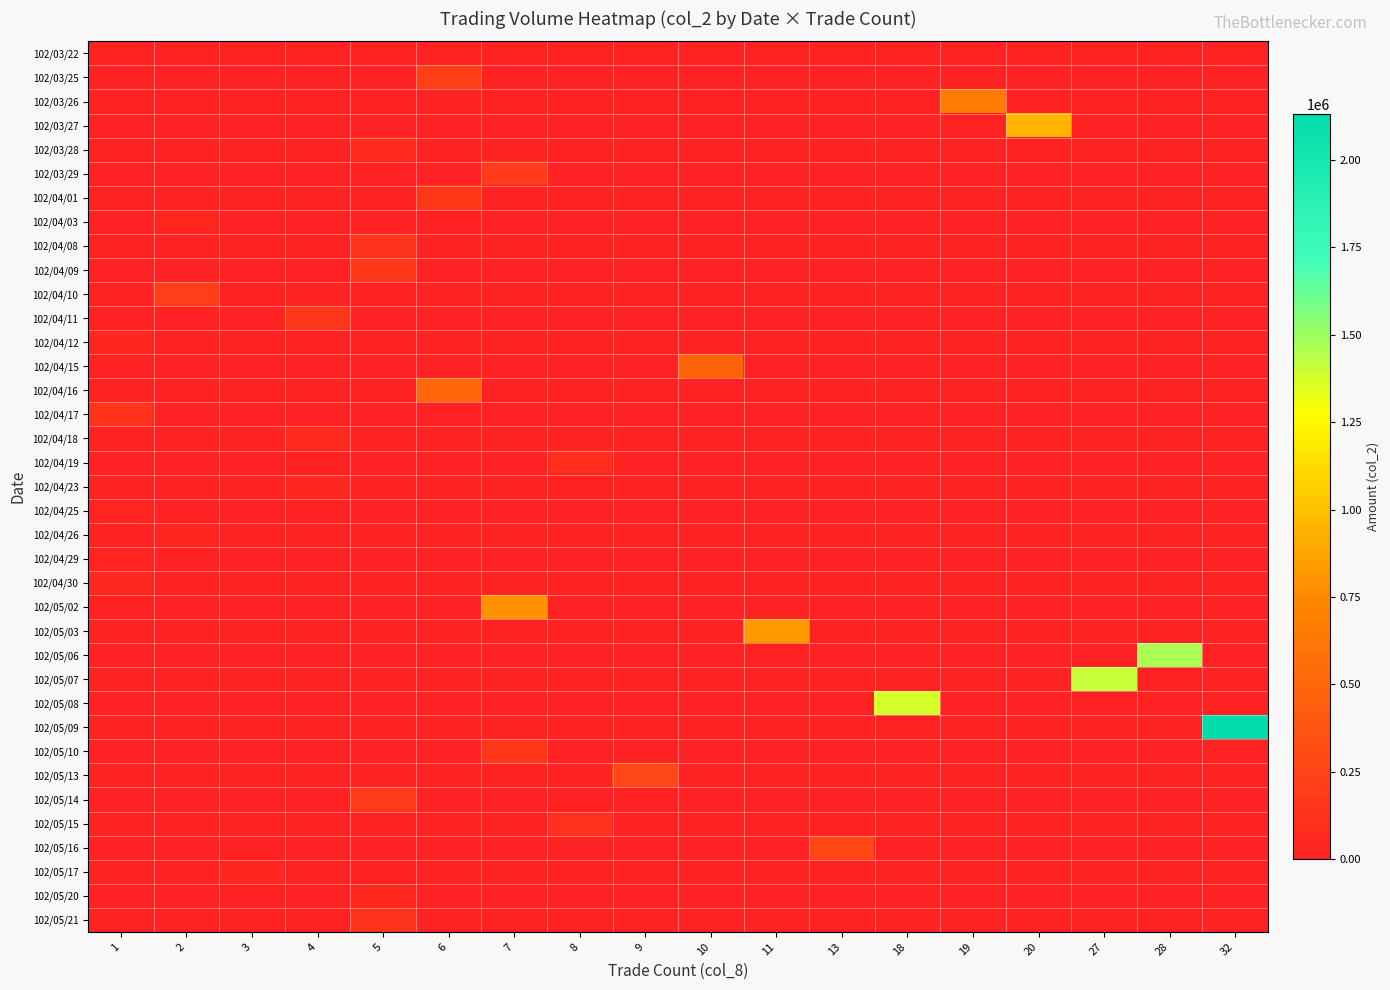

How many series are shown in this chart?

37